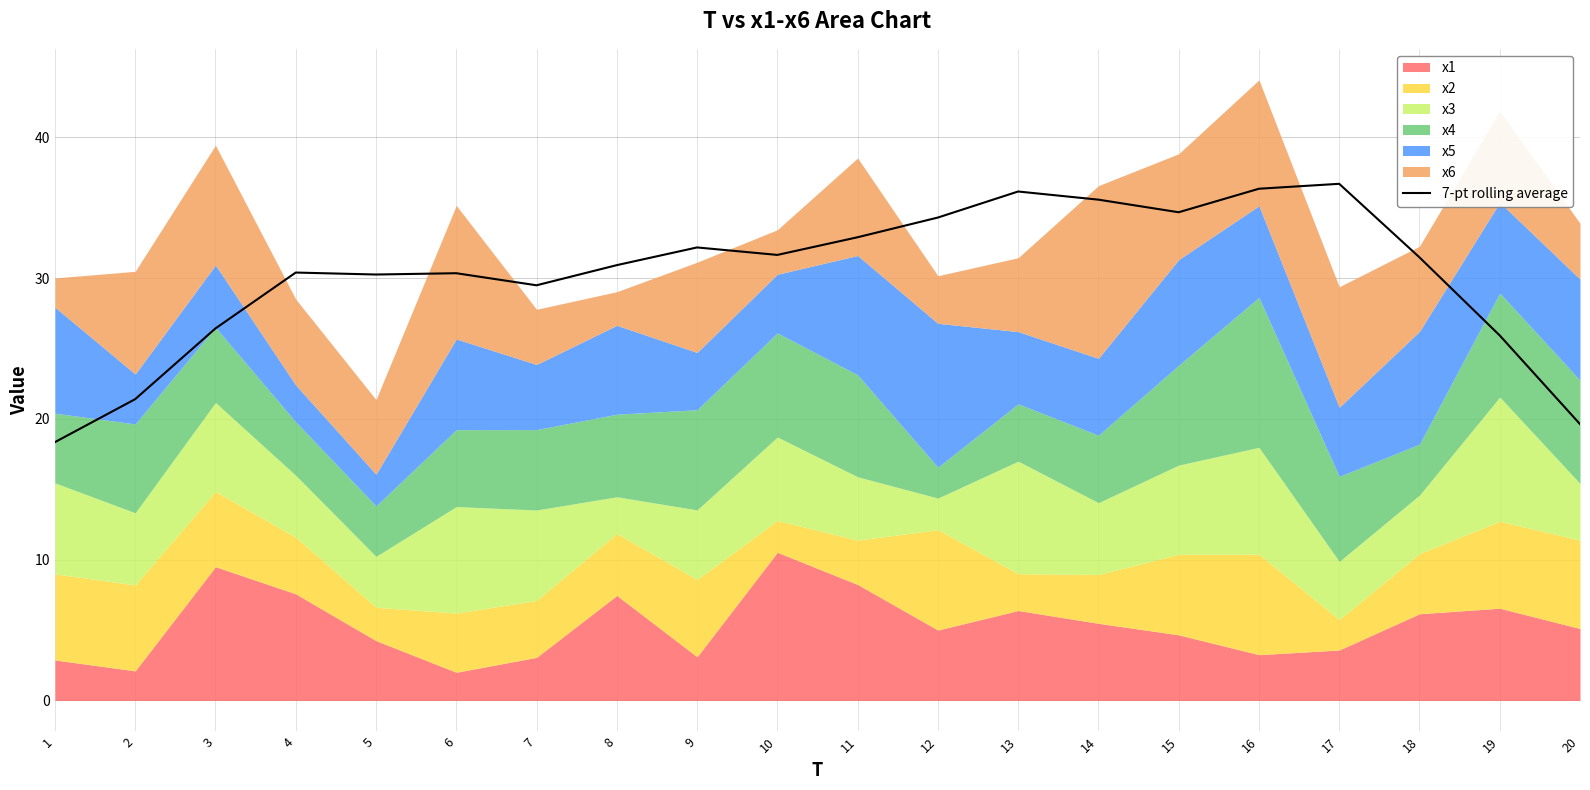

Is it true that 7-pt rolling average equals 18.3 at 1?

True